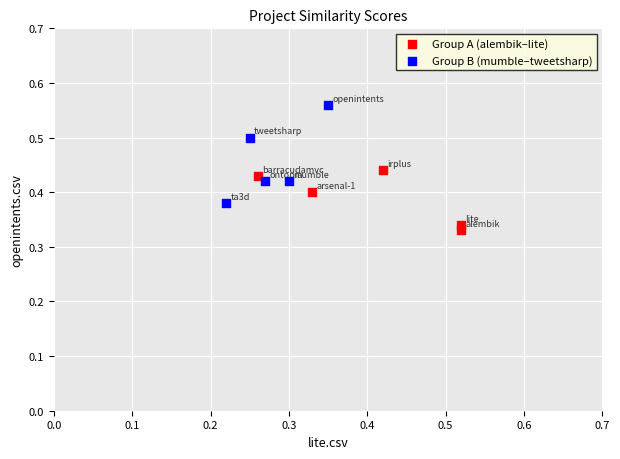

Which series reaches the minimum Y coordinate?

Group A (alembik–lite)